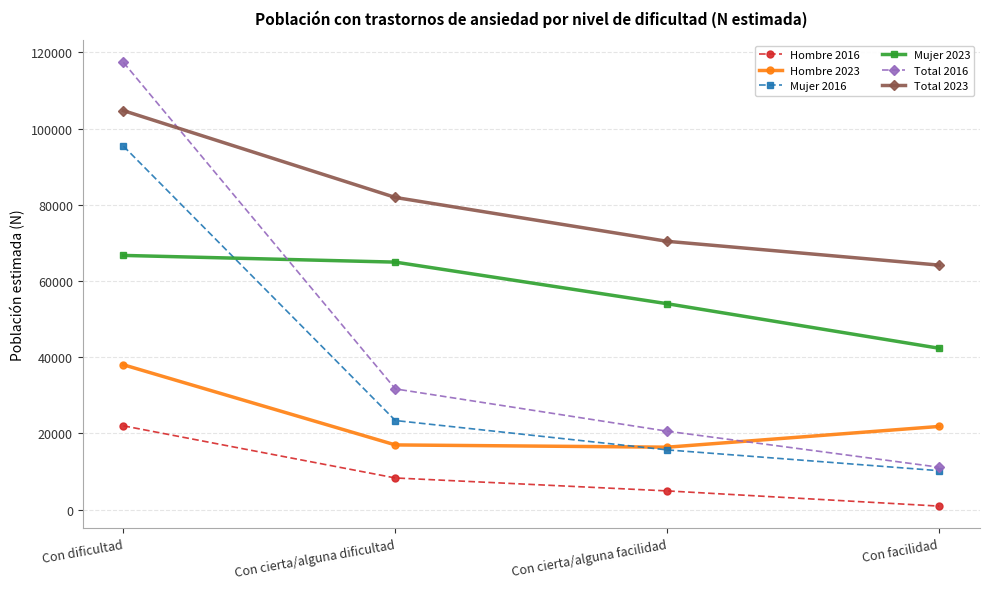

The Mujer 2023 series shows 42339 at Con facilidad. True or false?

True